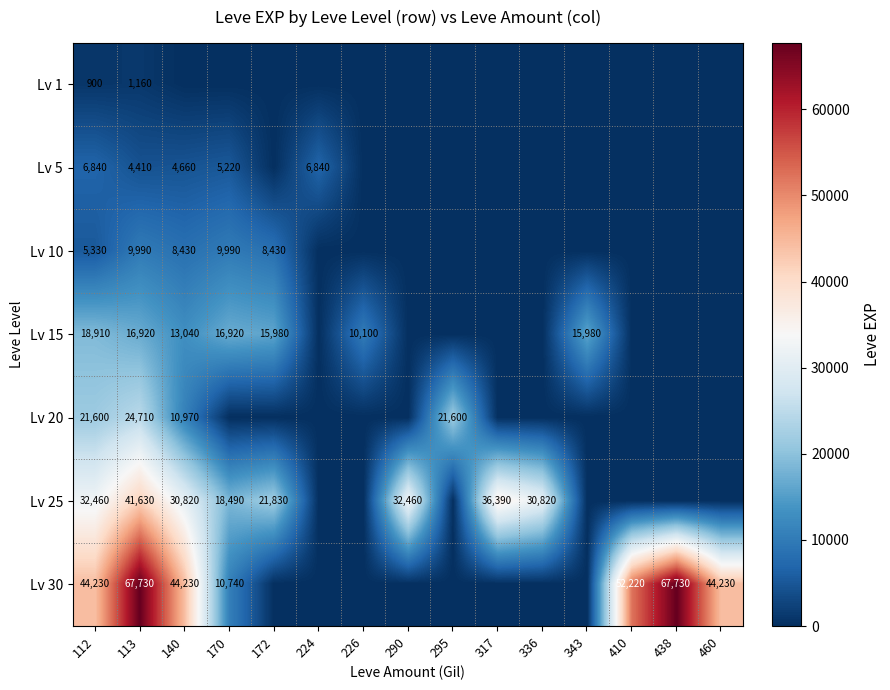

True or false: Lv 15 has a value of 28559 at 112.

False